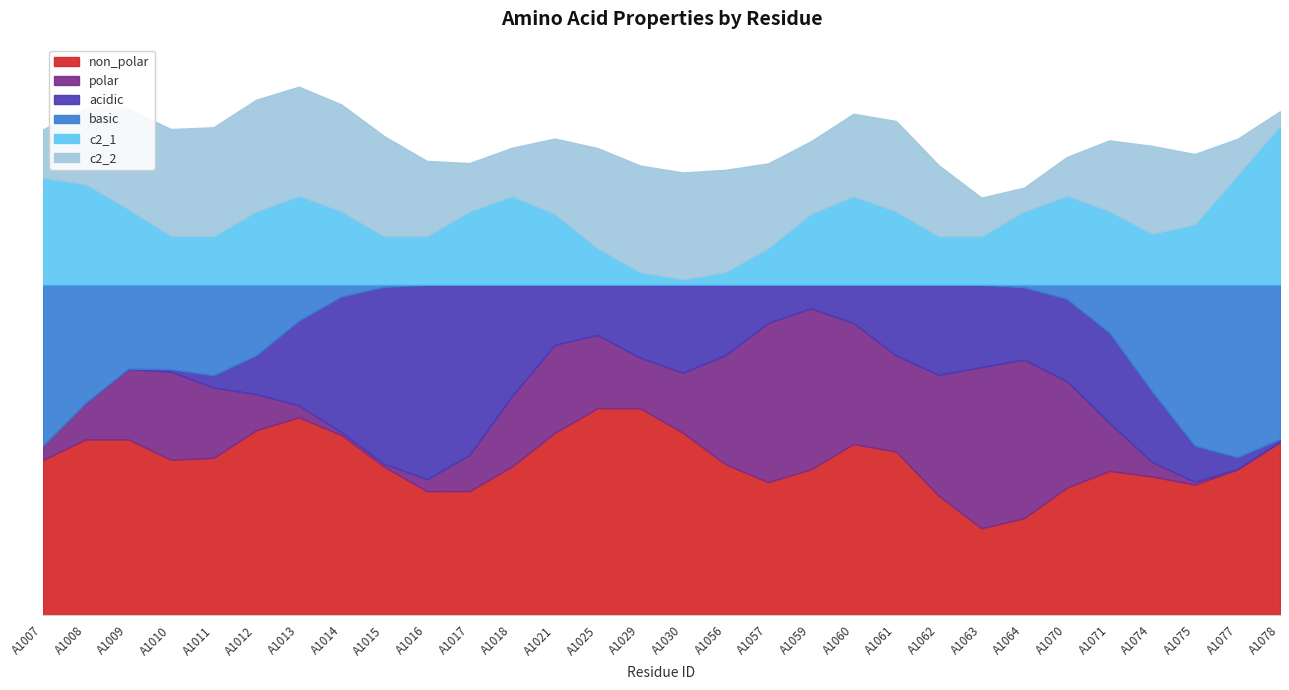

At how many categories does at least one series exceed 0?

30